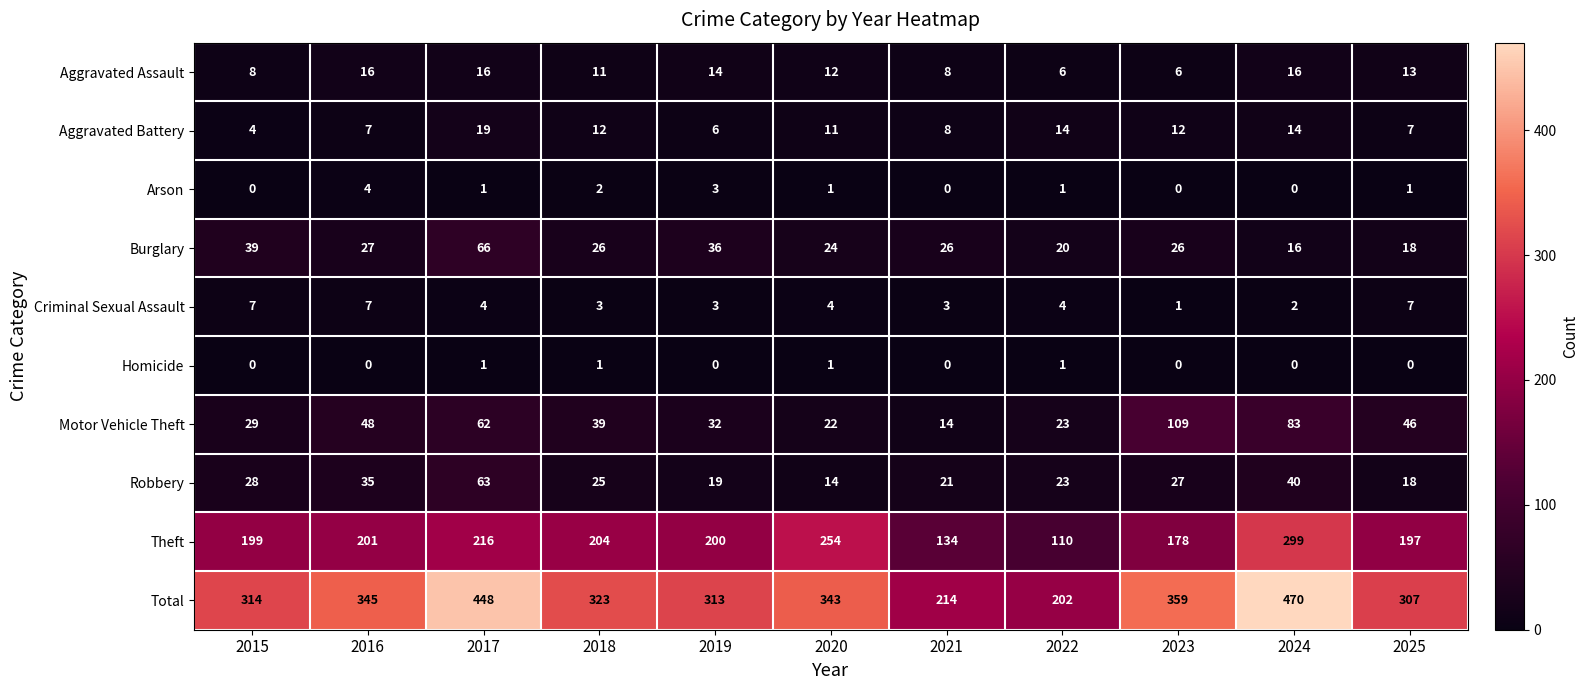

How many data points does each series have?

11